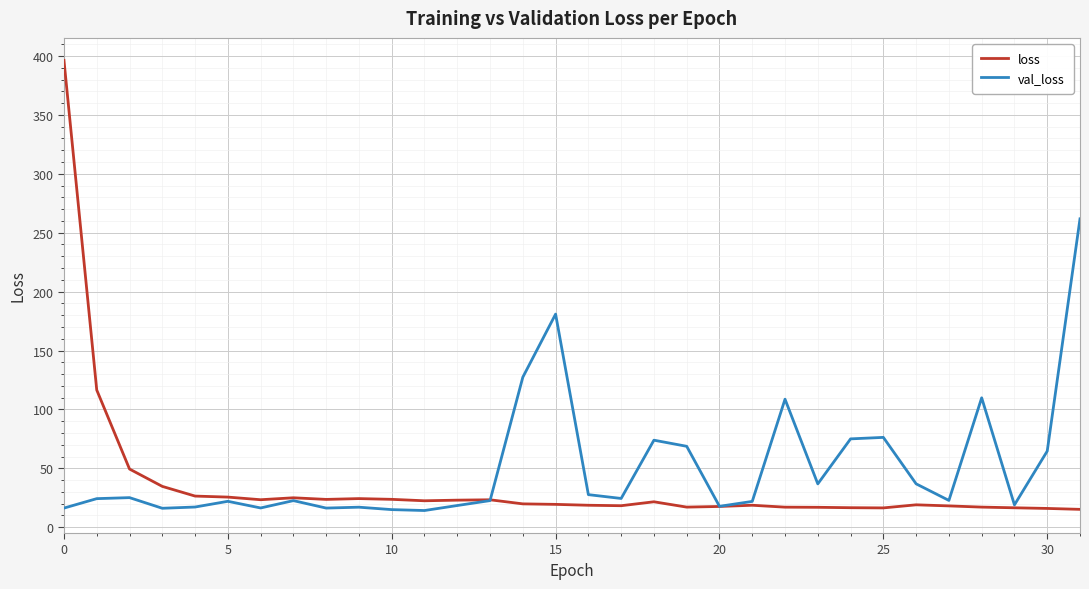

How many lines are shown in the chart?

2